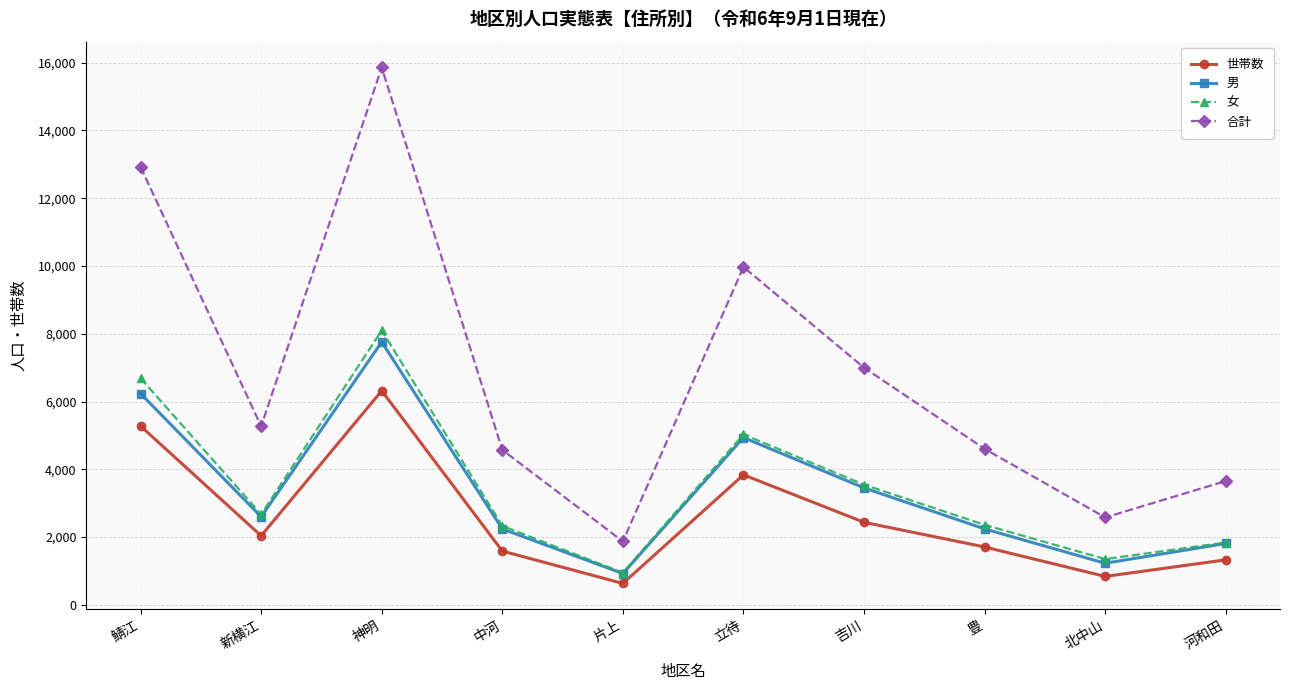

True or false: 世帯数 and 男 intersect in this chart.

False